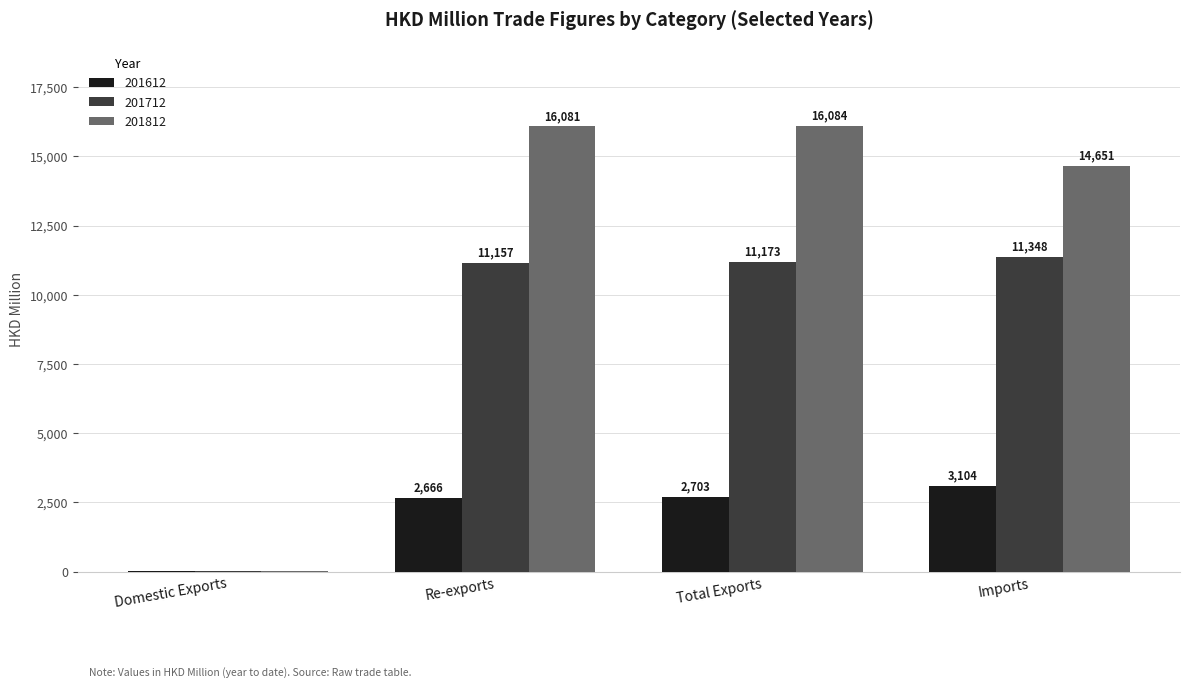

Which series has the largest total across all categories?

201812